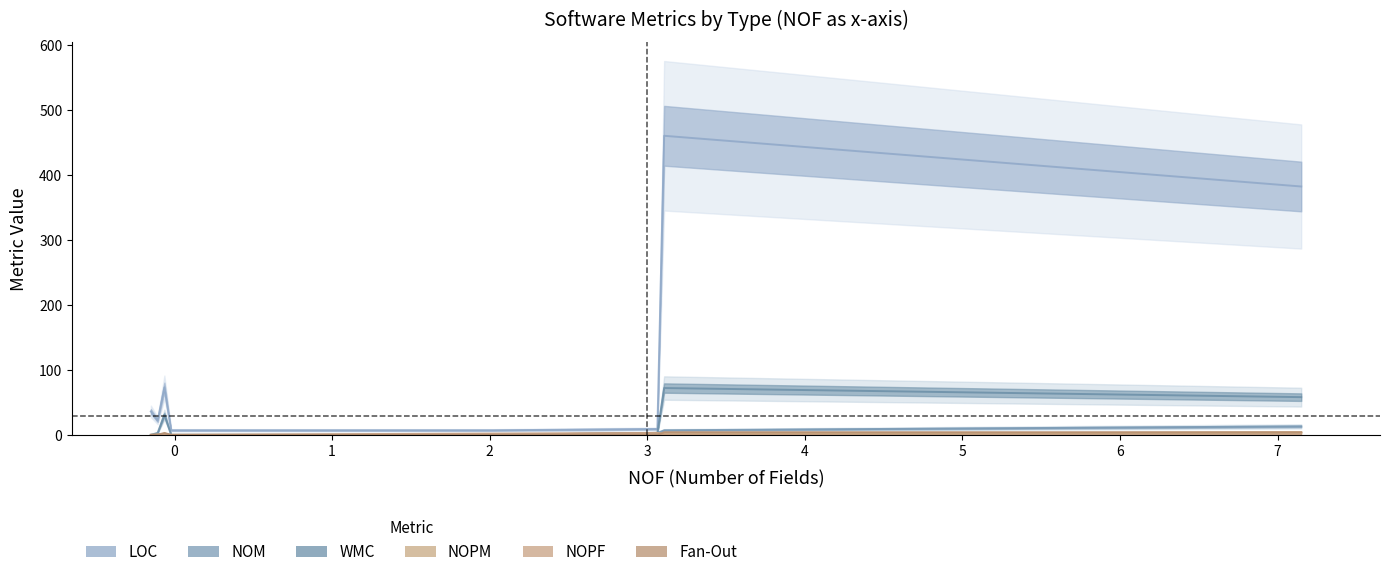

Rank the series by their maximum value, from lowest to highest.

NOPF (line), NOPM (line), Fan-Out (line), NOM (line), WMC (line), LOC (line)